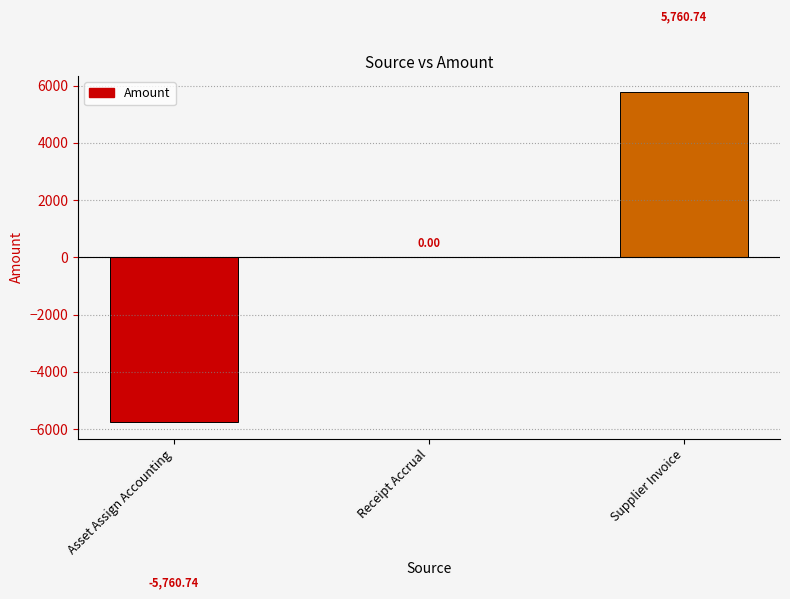

Reading right to left, transcribe all the data shown in this chart.

Supplier Invoice=5760.7	Receipt Accrual=0.0	Asset Assign Accounting=-5760.7